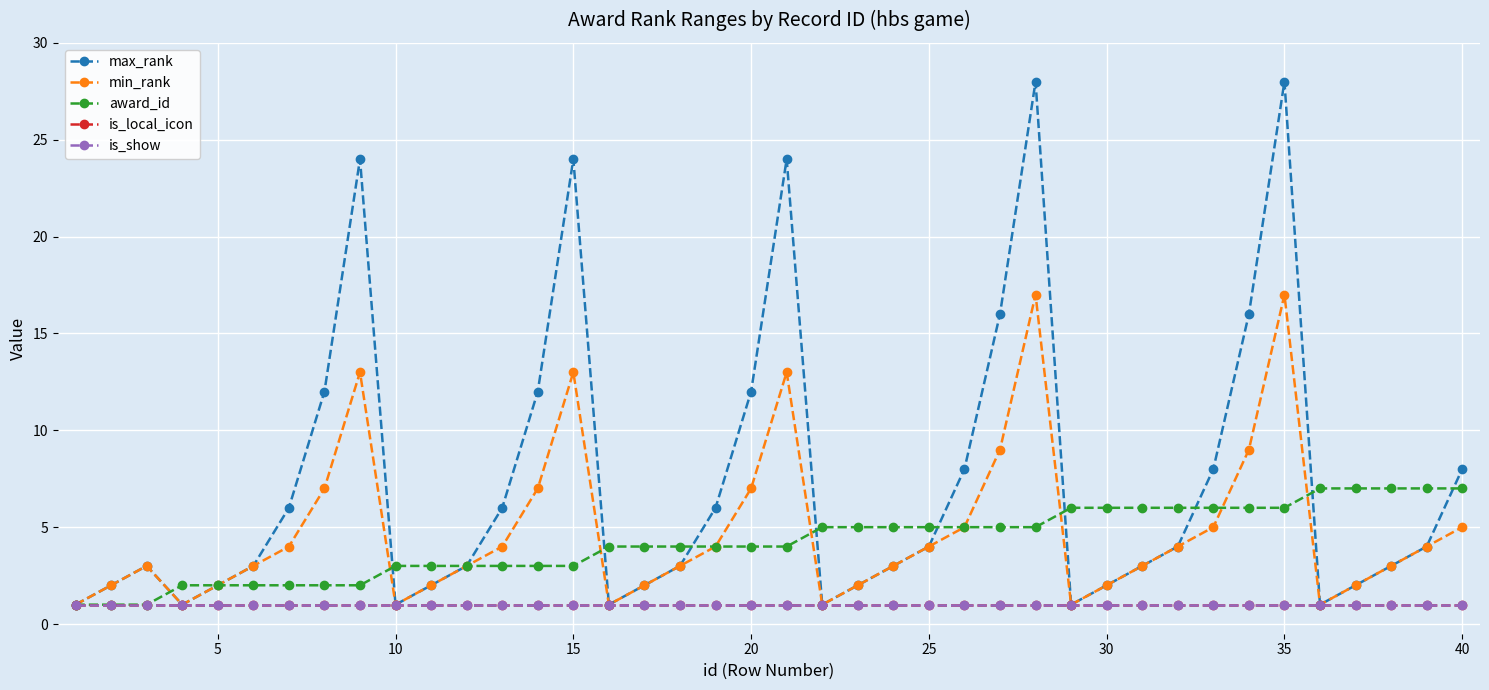

What are all the series names shown in the legend?

max_rank, min_rank, award_id, is_local_icon, is_show